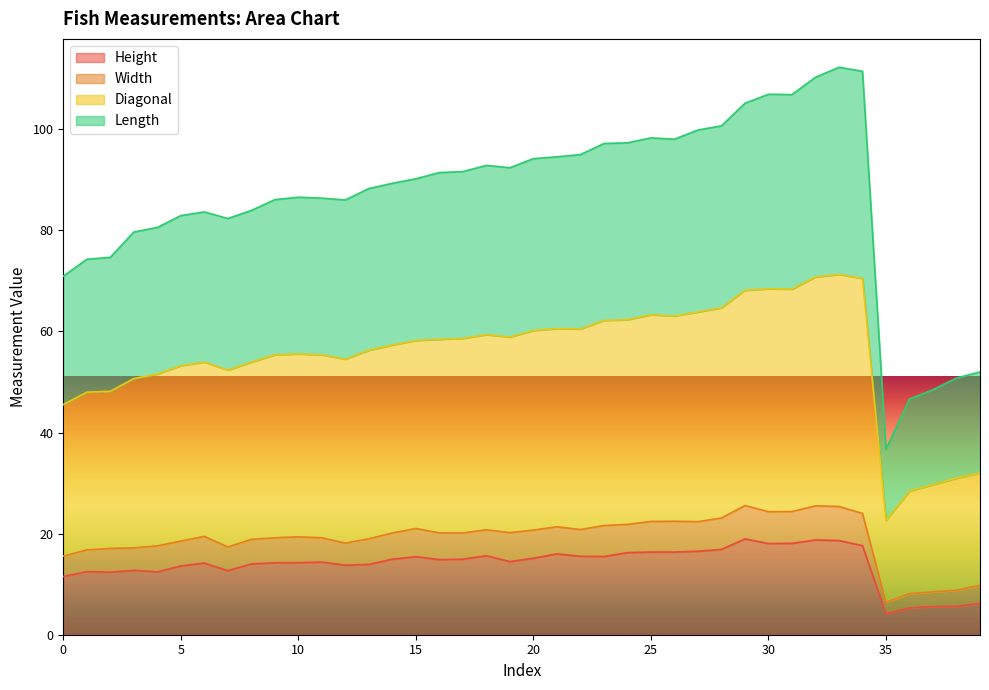

What is the minimum value for Height?

4.1